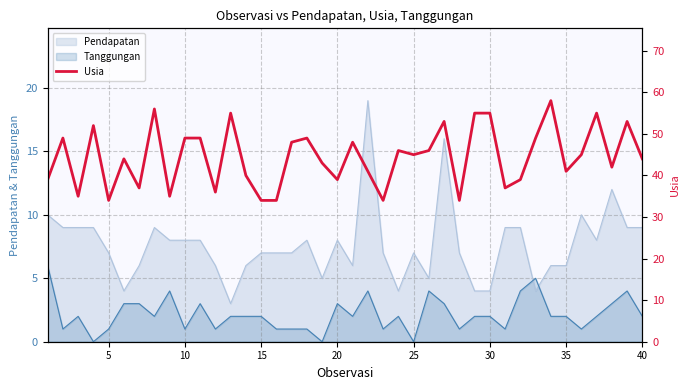

How many lines are shown in the chart?

1